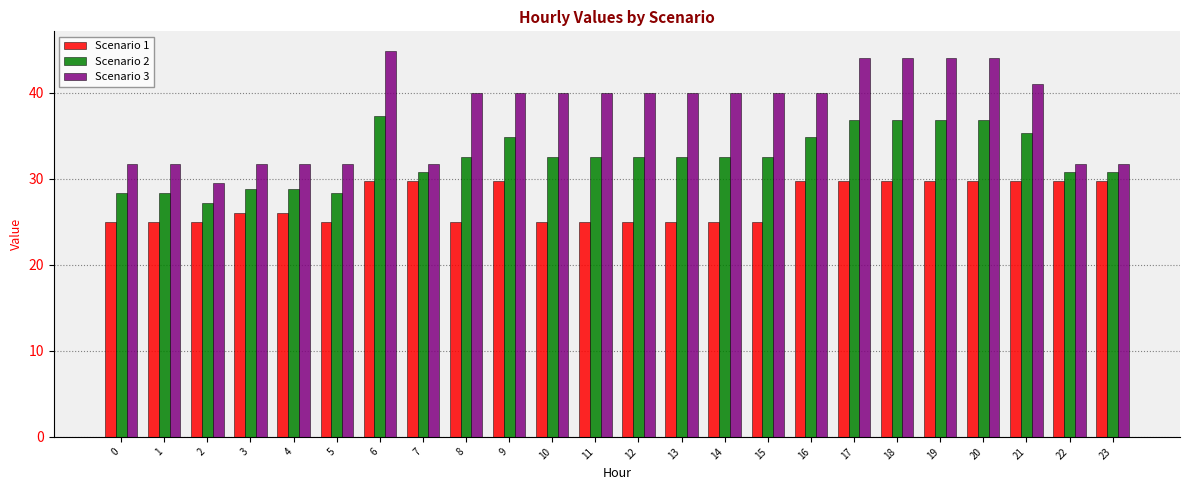

List the series in order of their overall mean, lowest first.

Scenario 1, Scenario 2, Scenario 3